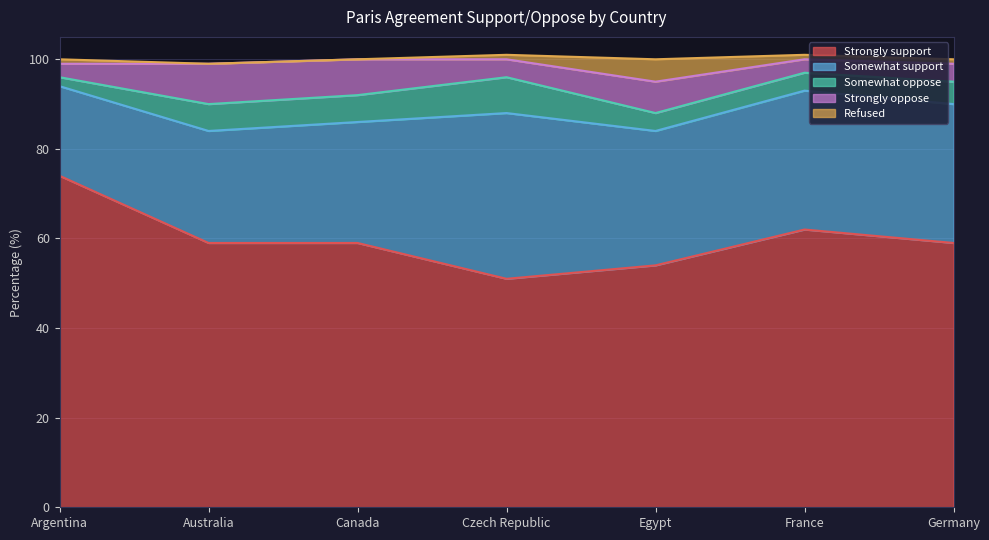

At which category does Strongly support reach its first local peak?

France